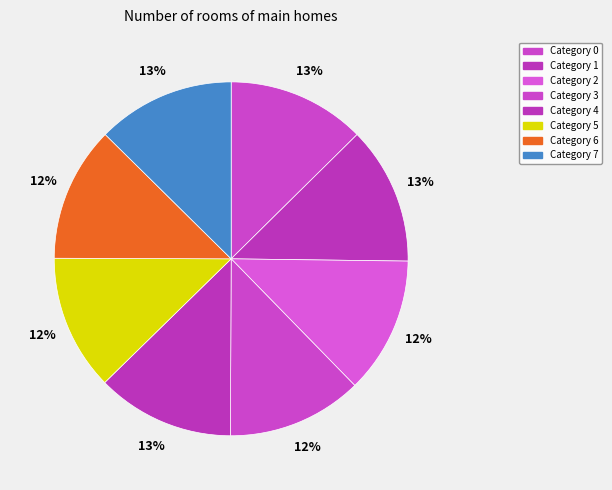

Count the number of slices in the pie.

8